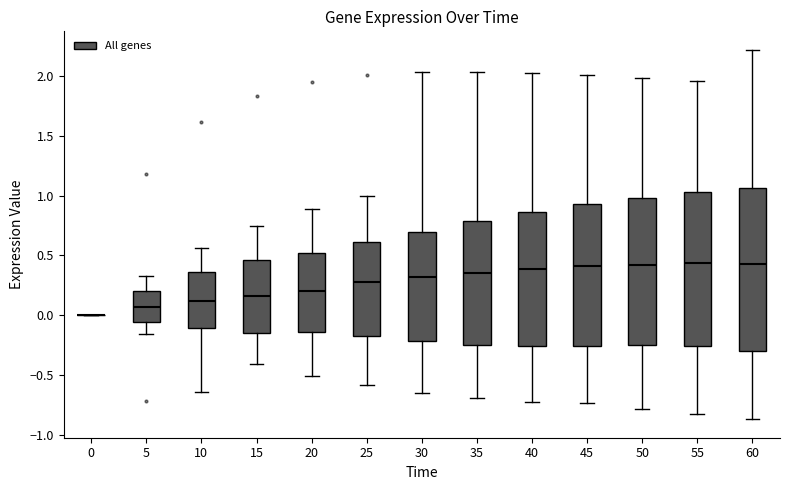

Reading left to right, read every box against the y-axis: the position of its median line, the range the box covers, and the ends of its whiskers. The values are not printed on the chart, so give them approximately, as read against the axis.

0: box collapsed to a line at 0.00, whiskers 0.00 to 0.00
5: median 0.05, box -0.05 to 0.20, whiskers -0.15 to 0.35
10: median 0.10, box -0.10 to 0.35, whiskers -0.65 to 0.55
15: median 0.15, box -0.15 to 0.45, whiskers -0.40 to 0.75
20: median 0.20, box -0.15 to 0.50, whiskers -0.50 to 0.90
25: median 0.30, box -0.20 to 0.60, whiskers -0.60 to 1.00
30: median 0.30, box -0.20 to 0.70, whiskers -0.65 to 2.05
35: median 0.35, box -0.25 to 0.80, whiskers -0.70 to 2.05
40: median 0.40, box -0.25 to 0.85, whiskers -0.70 to 2.05
45: median 0.40, box -0.25 to 0.95, whiskers -0.75 to 2.00
50: median 0.40, box -0.25 to 1.00, whiskers -0.80 to 2.00
55: median 0.45, box -0.25 to 1.05, whiskers -0.85 to 1.95
60: median 0.45, box -0.30 to 1.05, whiskers -0.85 to 2.20